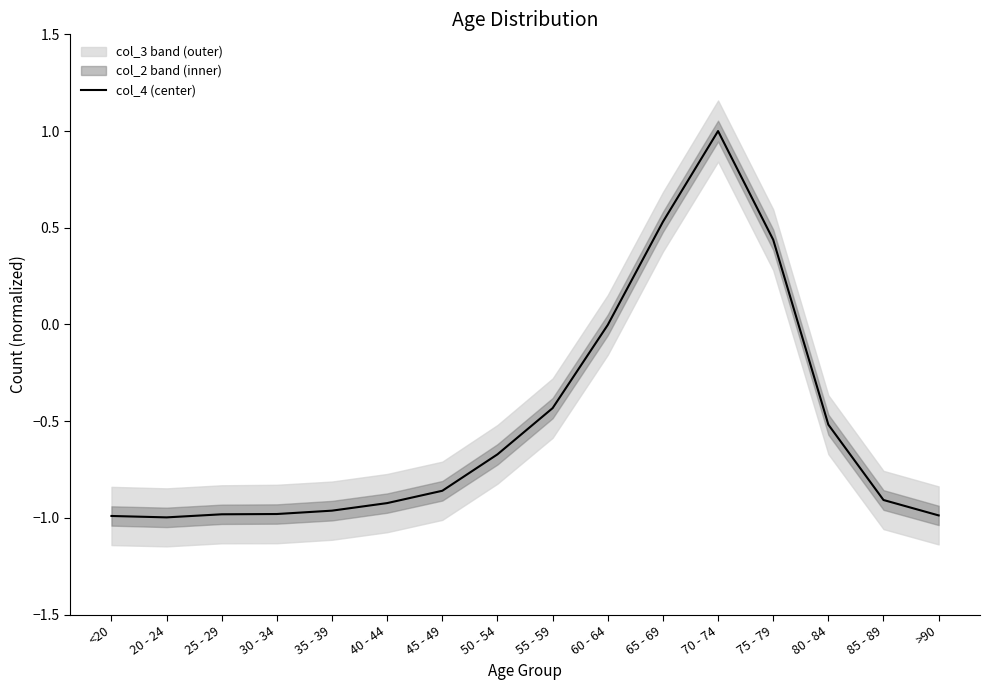

What is the change in value from <20 to 60 - 64?

+1.0